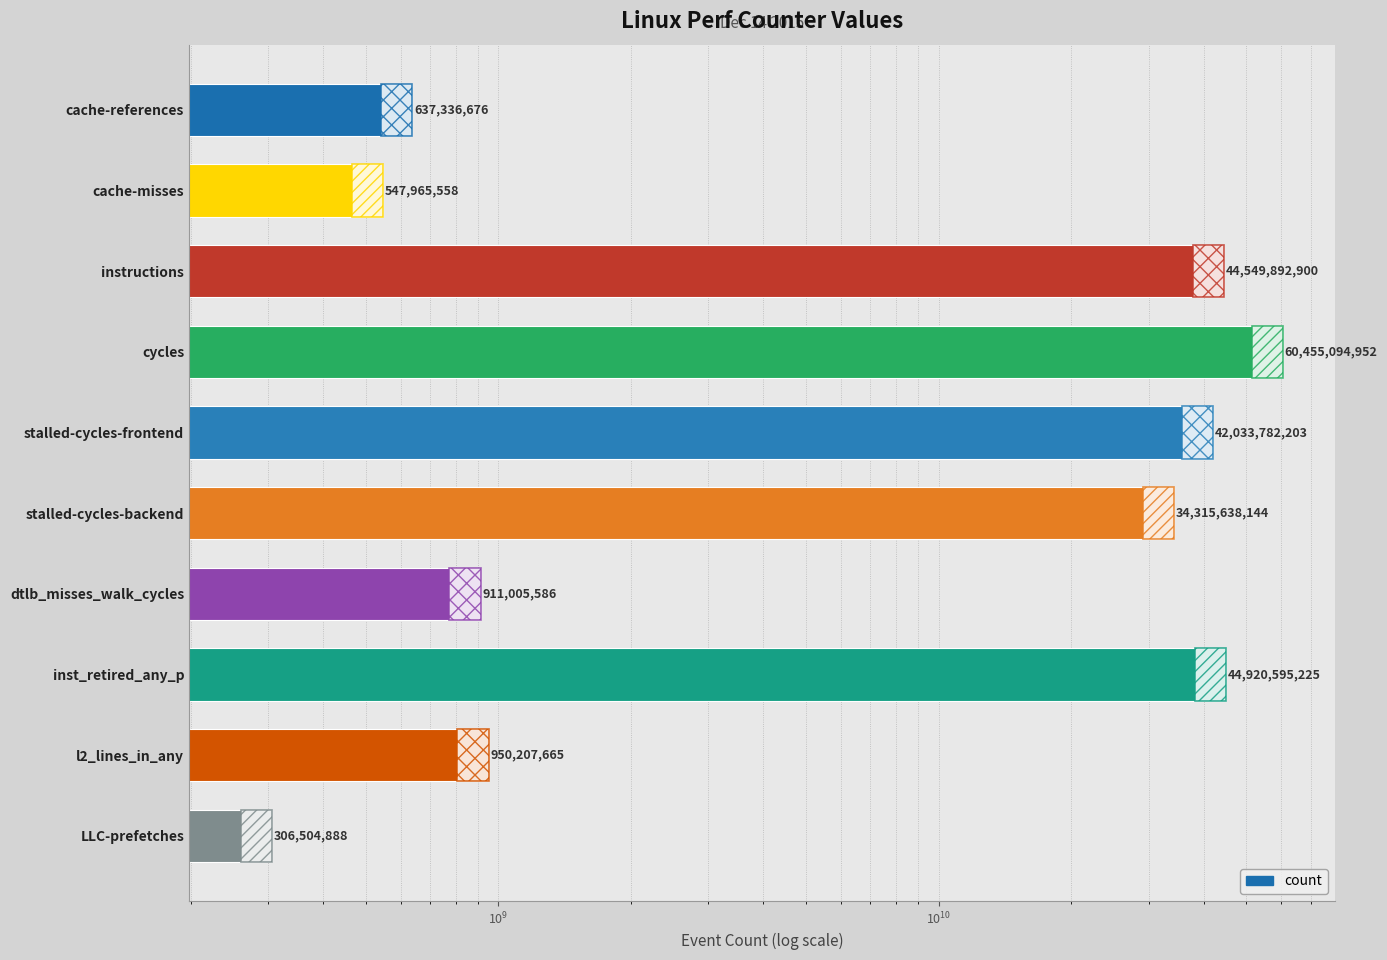

What is the smallest value displayed?

306504888